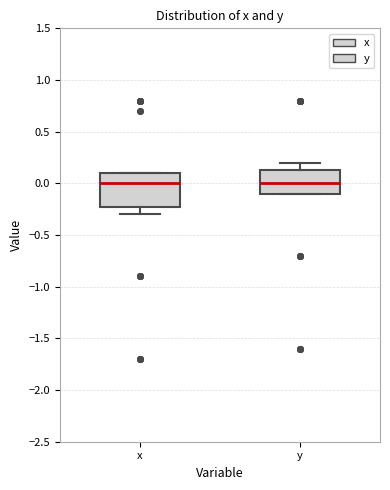

Reading left to right, transcribe this box plot: for each box, give where its median line is, the range the box spans, and where its two whiskers end, as read against the y-axis. The values are not printed on the chart, so give them approximately, as read against the axis.

x: median 0.00, box -0.20 to 0.10, whiskers -0.30 to 0.10
y: median 0.00, box -0.10 to 0.15, whiskers -0.10 to 0.20